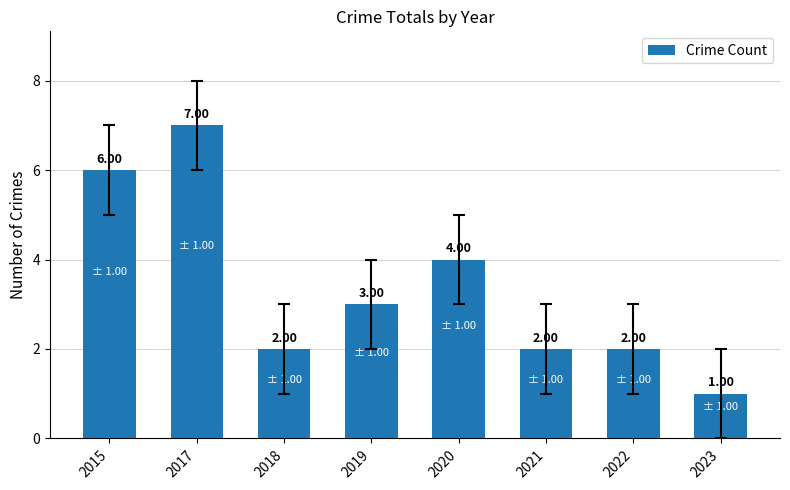

Read the value at 2019.

3